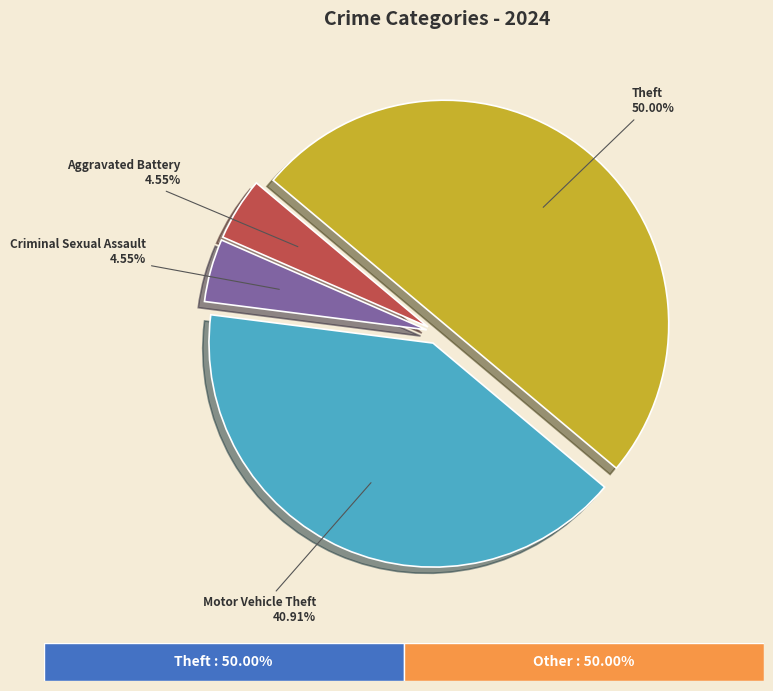

How many segments does this pie chart have?

4